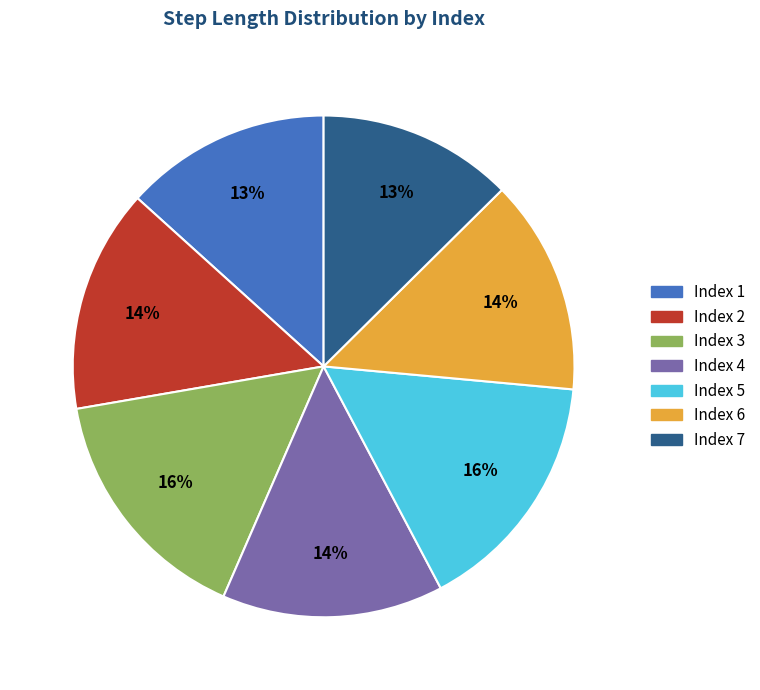

To the nearest percent, what is the difference between the Index 4 and Index 5 slice percentages?

2%